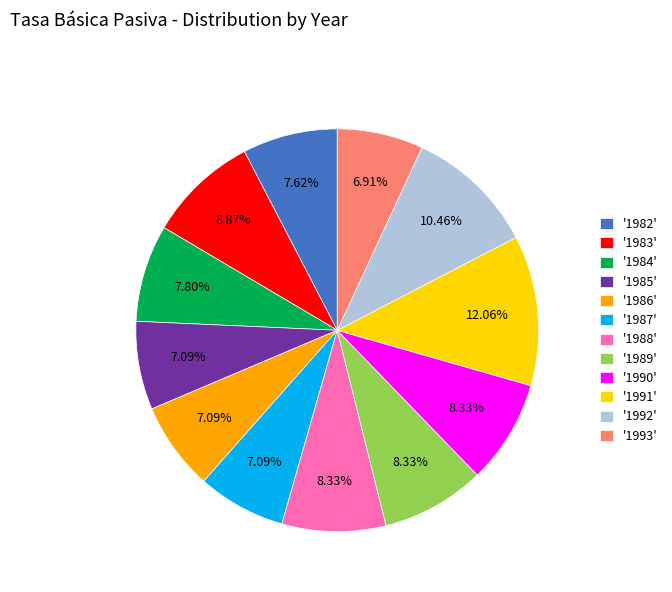

How many segments does this pie chart have?

12